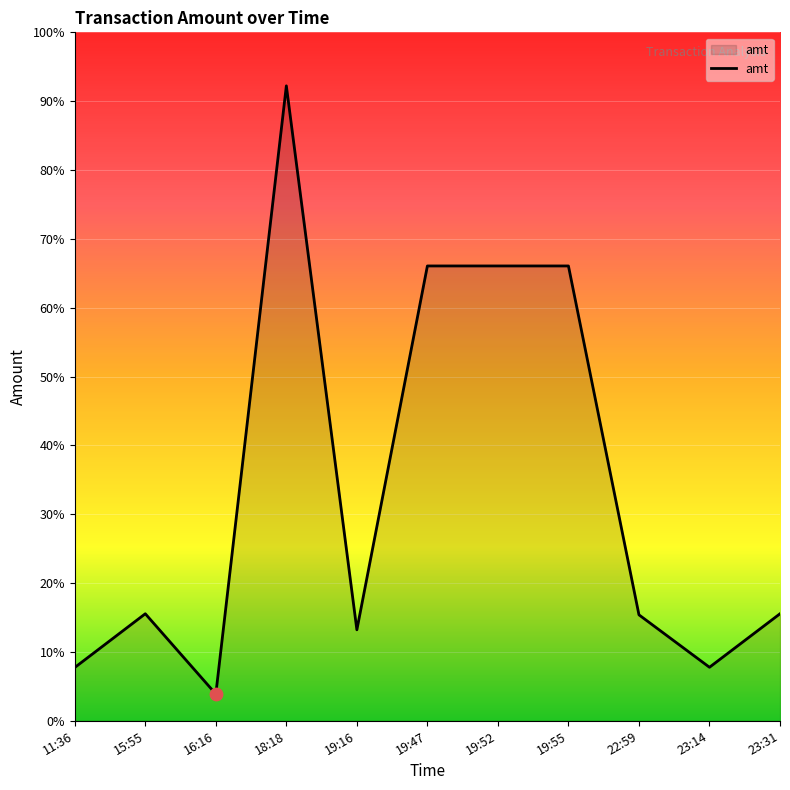

Approximately how many times larger is the value at 19:52 compared to 18:18?

0.7